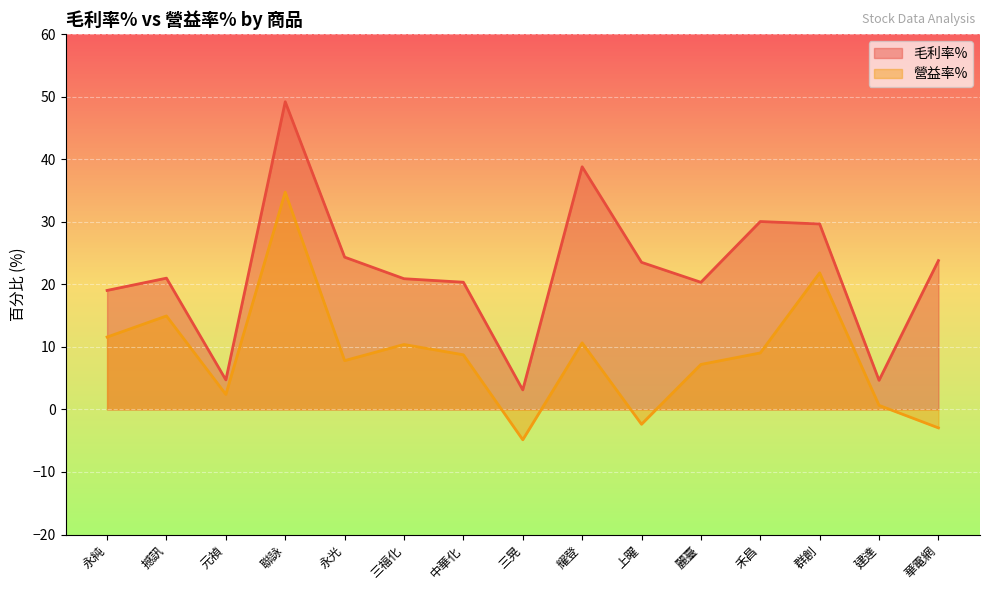

What is the difference between the highest and lowest values at 聯詠?

14.4